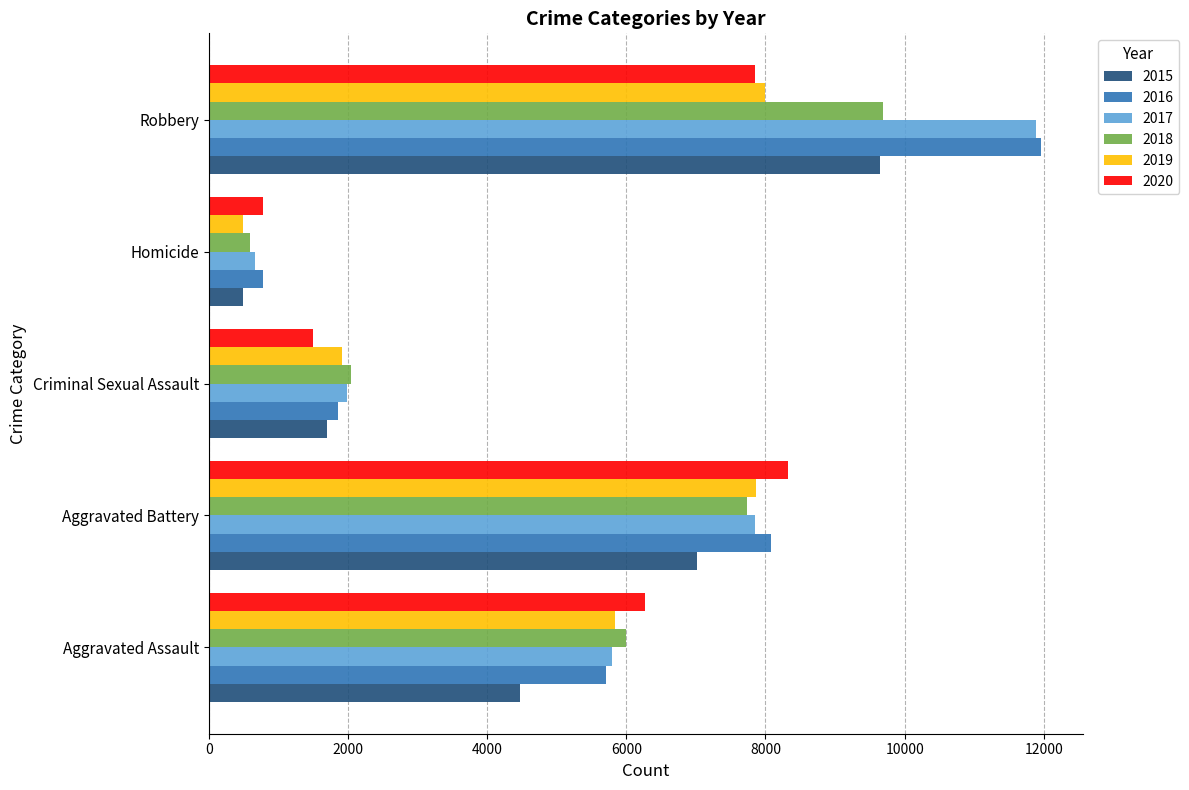

At which category does the chart reach its minimum across all series?

Homicide